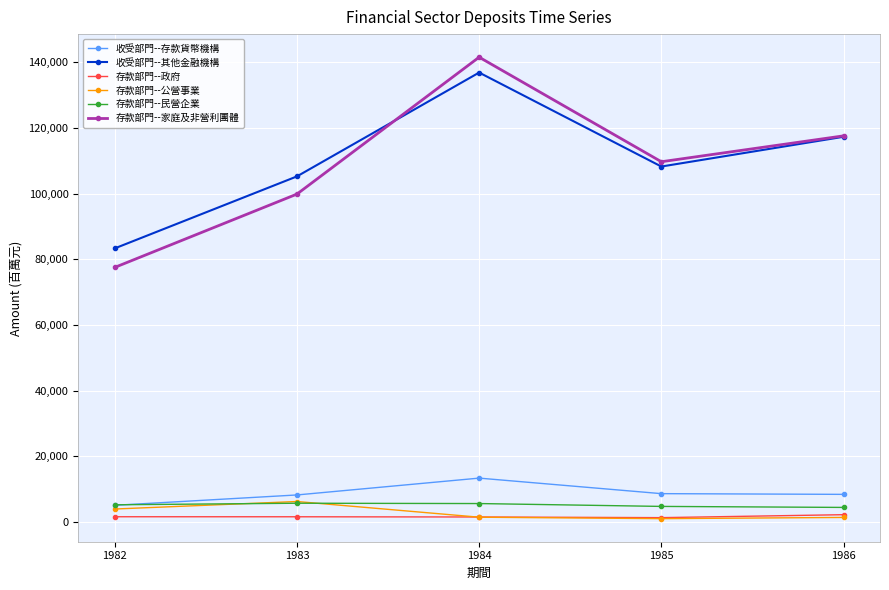

Is the value of 收受部門--存款貨幣機構 at 1985 greater than the value of 存款部門--政府 at 1986?

Yes